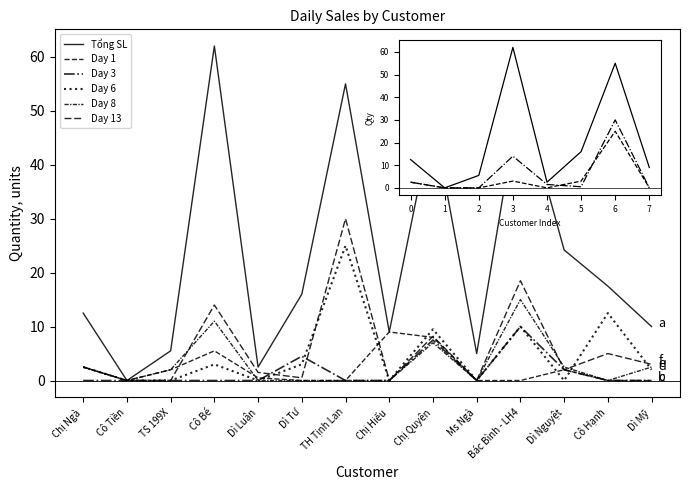

Reading left to right, list all the values displayed in this chart.

Tổng SL: Chị Ngà=12.5	Cô Tiền=0.0	TS 199X=5.5	Cô Bé=62.0	Dì Luận=2.5	Dì Tư=16.0	TH Tịnh Lan=55.0	Chị Hiếu=9.0	Chị Quyên=48.9	Ms Ngà=5.0	Bác Bình - LH4=53.5	Dì Nguyệt=24.2	Cô Hạnh=17.5	Dì Mỹ=10.0
Day 1: Chị Ngà=2.5	Cô Tiền=0.0	TS 199X=2.0	Cô Bé=5.5	Dì Luận=0.5	Dì Tư=0.0	TH Tịnh Lan=0.0	Chị Hiếu=9.0	Chị Quyên=8.0	Ms Ngà=0.0	Bác Bình - LH4=0.0	Dì Nguyệt=2.0	Cô Hạnh=0.0	Dì Mỹ=0.0
Day 3: Chị Ngà=0.0	Cô Tiền=0.0	TS 199X=0.0	Cô Bé=0.0	Dì Luận=0.0	Dì Tư=4.5	TH Tịnh Lan=0.0	Chị Hiếu=0.0	Chị Quyên=7.5	Ms Ngà=0.0	Bác Bình - LH4=10.0	Dì Nguyệt=2.0	Cô Hạnh=0.0	Dì Mỹ=0.0
Day 6: Chị Ngà=2.5	Cô Tiền=0.0	TS 199X=0.0	Cô Bé=3.0	Dì Luận=0.0	Dì Tư=3.0	TH Tịnh Lan=25.0	Chị Hiếu=0.0	Chị Quyên=9.5	Ms Ngà=0.0	Bác Bình - LH4=10.0	Dì Nguyệt=0.0	Cô Hạnh=12.5	Dì Mỹ=2.0
Day 8: Chị Ngà=2.5	Cô Tiền=0.0	TS 199X=2.0	Cô Bé=11.0	Dì Luận=0.0	Dì Tư=0.0	TH Tịnh Lan=0.0	Chị Hiếu=0.0	Chị Quyên=7.0	Ms Ngà=0.0	Bác Bình - LH4=15.0	Dì Nguyệt=2.5	Cô Hạnh=0.0	Dì Mỹ=2.5
Day 13: Chị Ngà=2.5	Cô Tiền=0.0	TS 199X=0.0	Cô Bé=14.0	Dì Luận=1.5	Dì Tư=0.5	TH Tịnh Lan=30.0	Chị Hiếu=0.0	Chị Quyên=8.2	Ms Ngà=0.0	Bác Bình - LH4=18.5	Dì Nguyệt=2.0	Cô Hạnh=5.0	Dì Mỹ=3.0